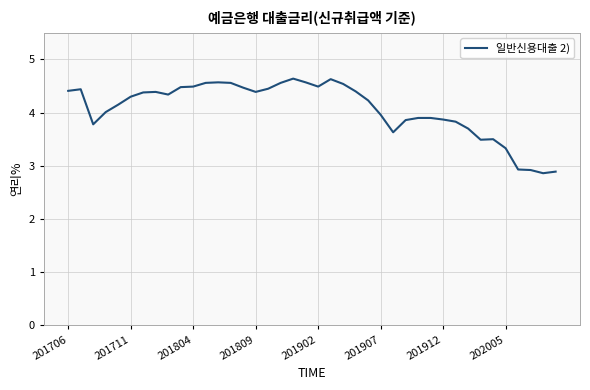

What is the maximum value shown in the chart?

4.6